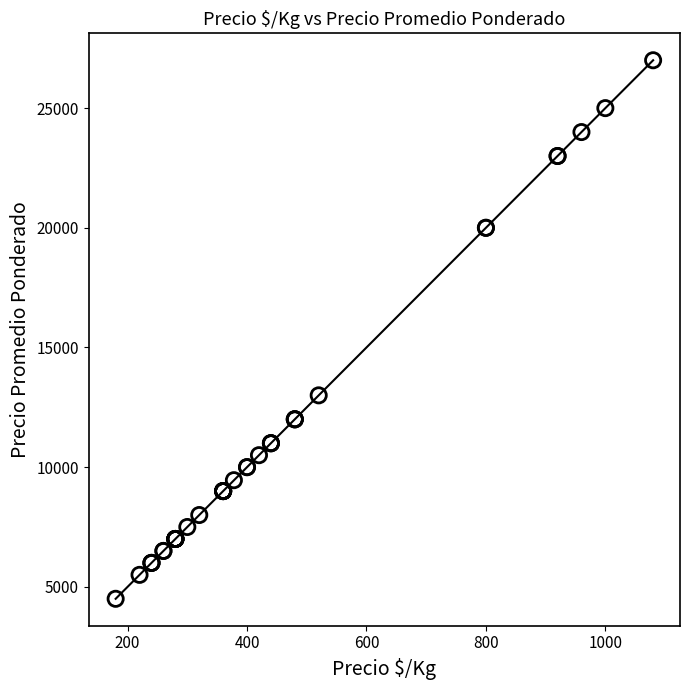

What Y value in the scatter plot is closest to 15750?

13000